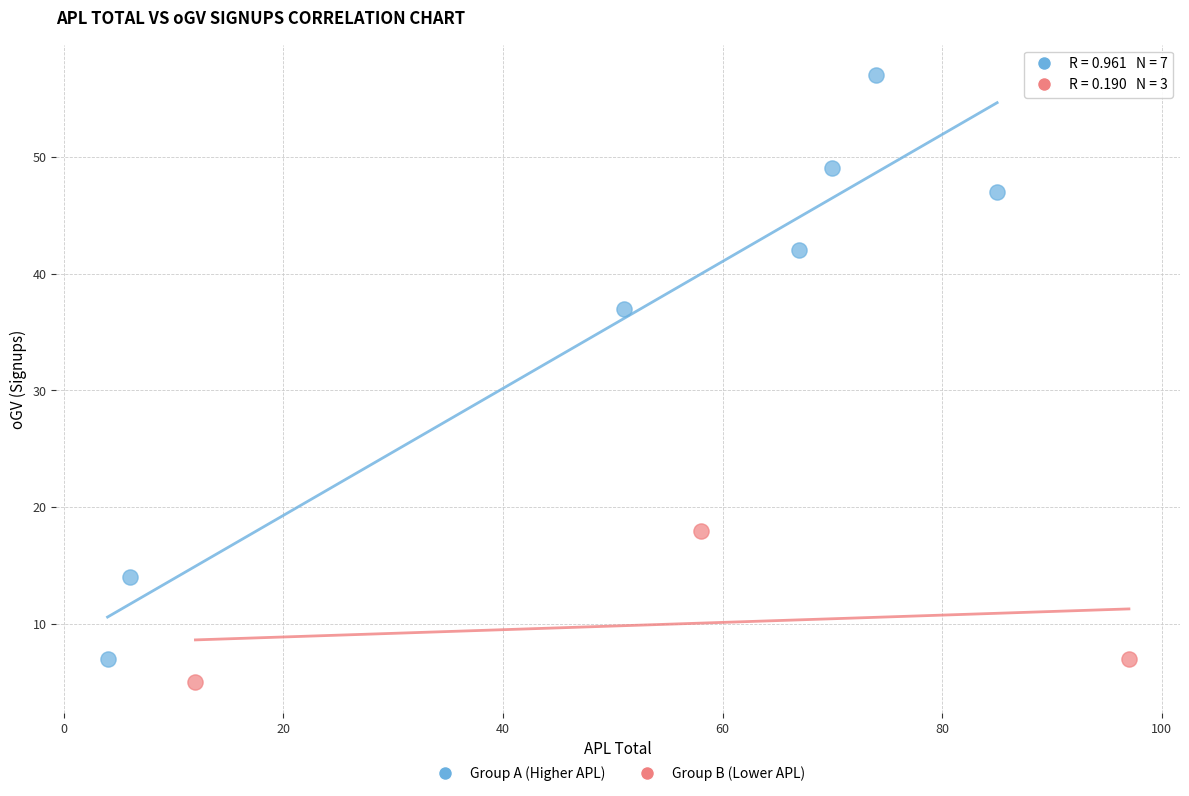

Which series reaches the minimum Y coordinate?

Group B (Lower APL)